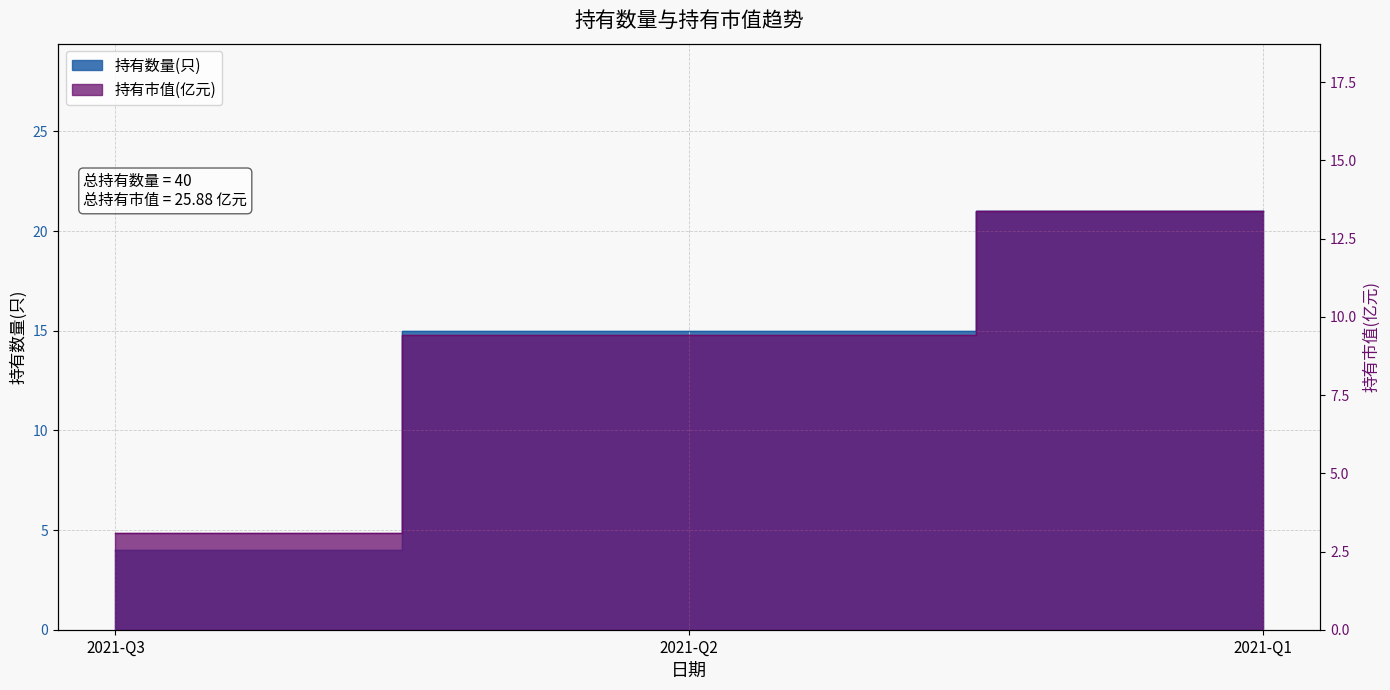

Which series has the largest range (max minus min)?

持有数量(只)